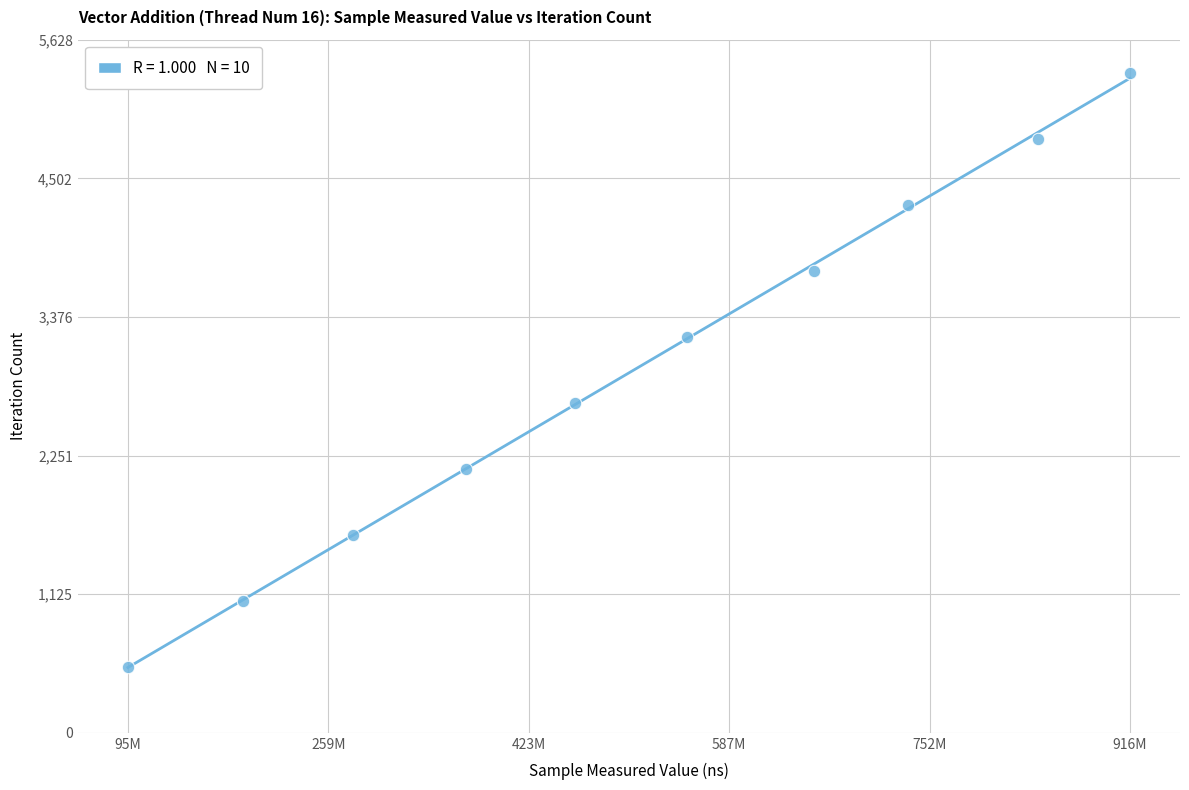

What is the range of Y values (max minus min)?

4824